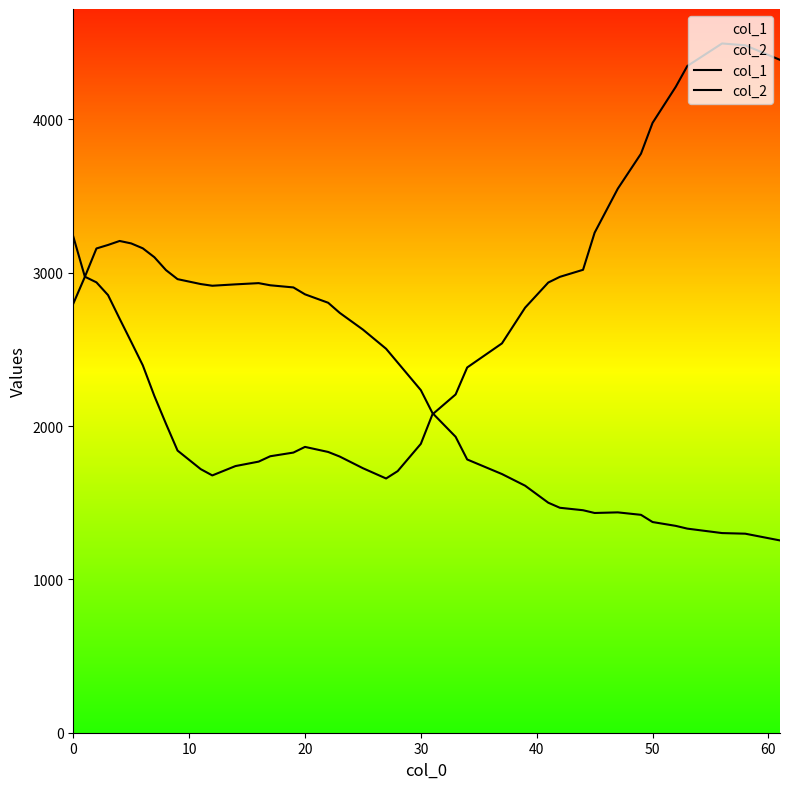

How many lines are shown in the chart?

2